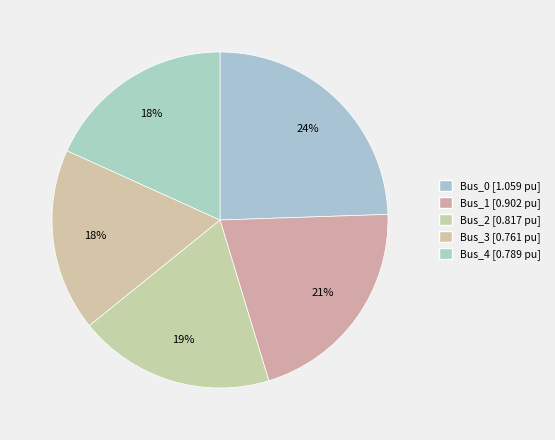

How many slices are in this pie chart?

5